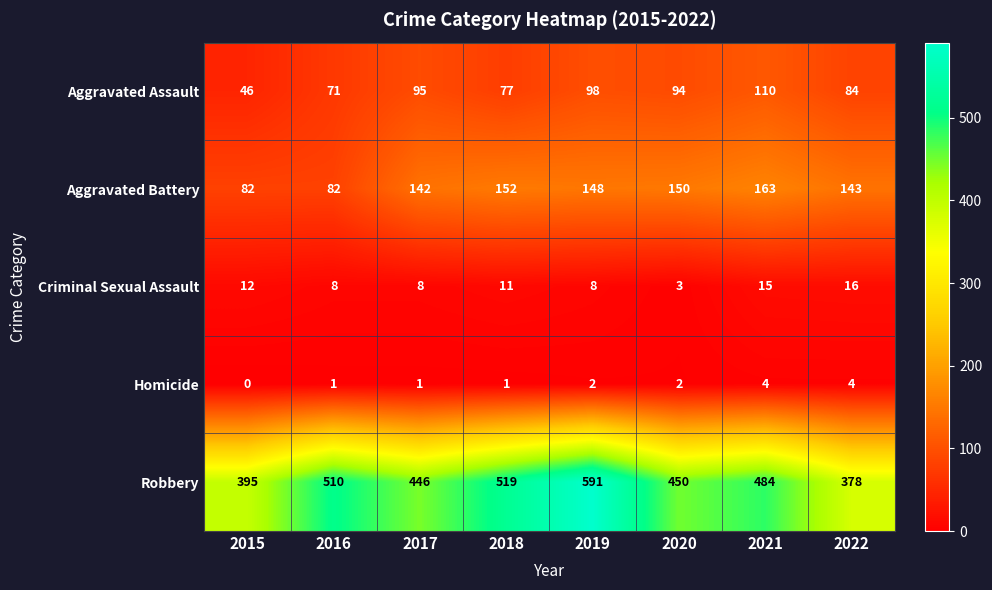

Which label corresponds to the largest value in the chart?

2019